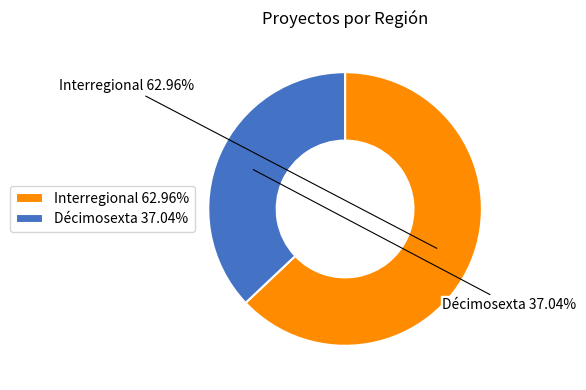

Which category accounts for the majority?

Interregional